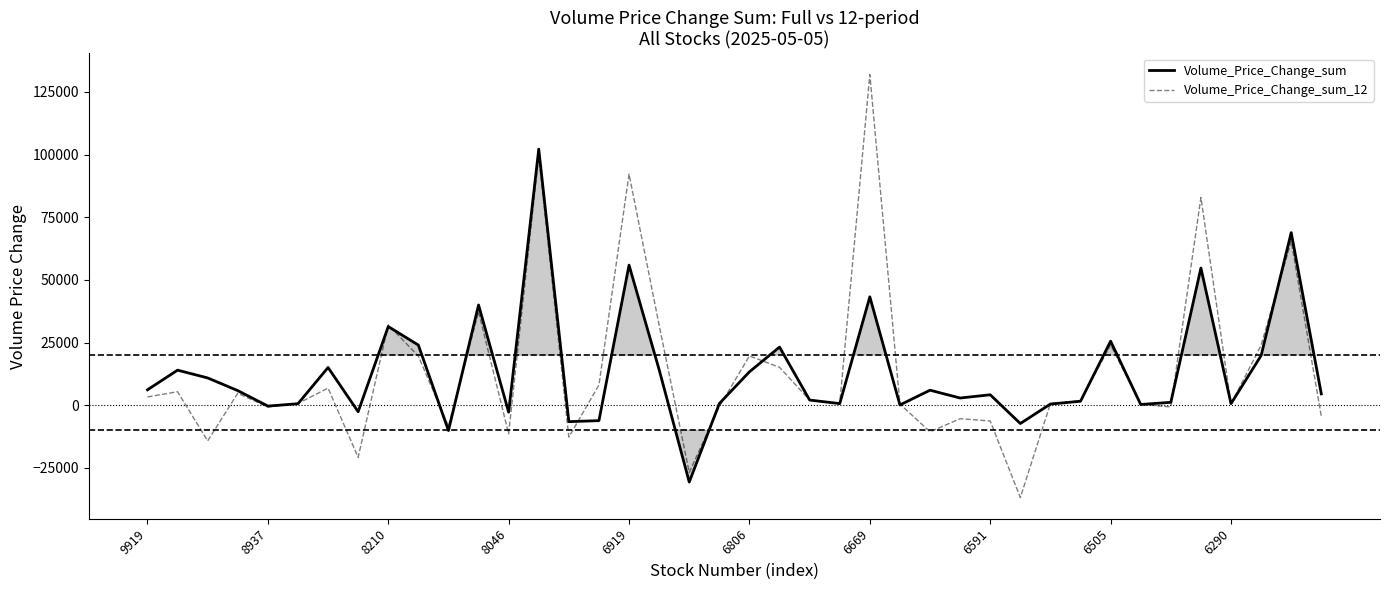

How many values in Volume_Price_Change_sum are below zero?

8